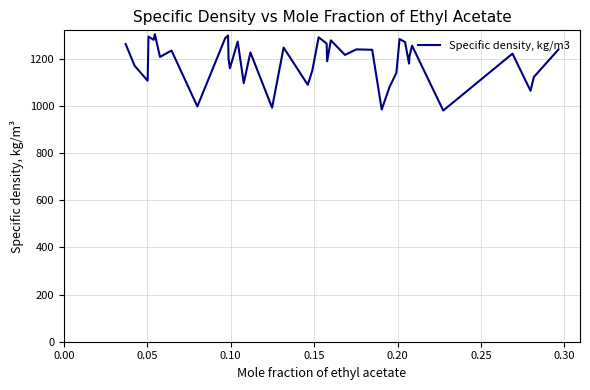

What is the minimum value shown in the chart?

980.5